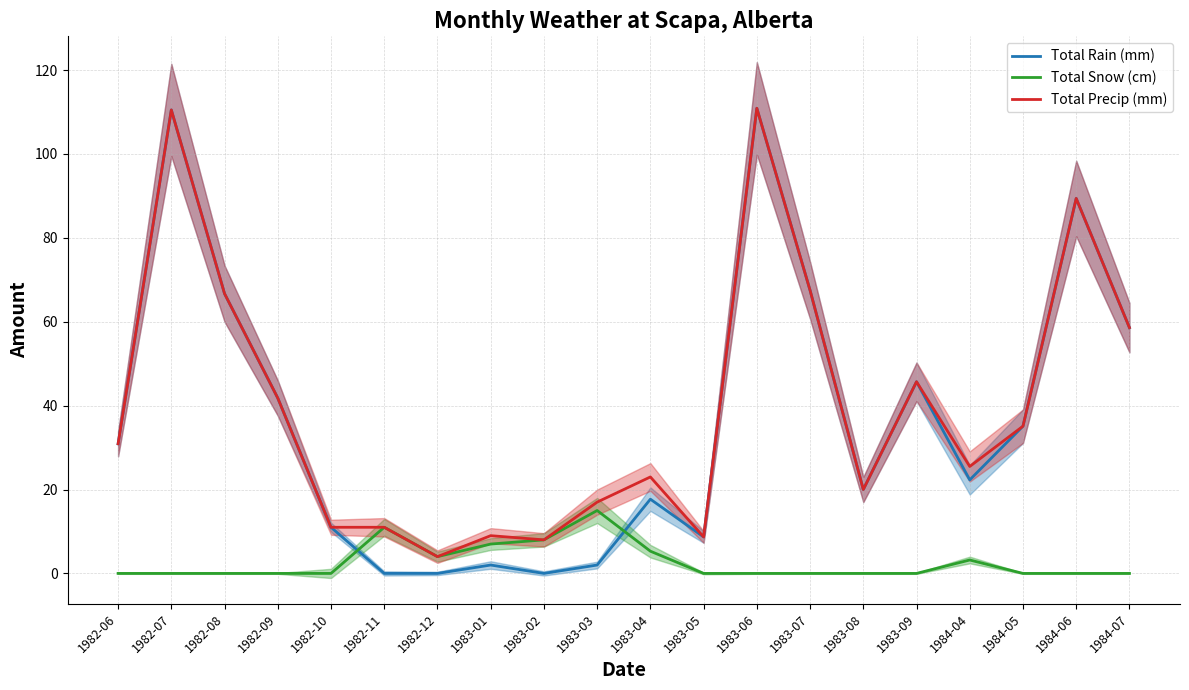

The value of Total Snow (cm) at 1984-06 is -7.3. True or false?

False